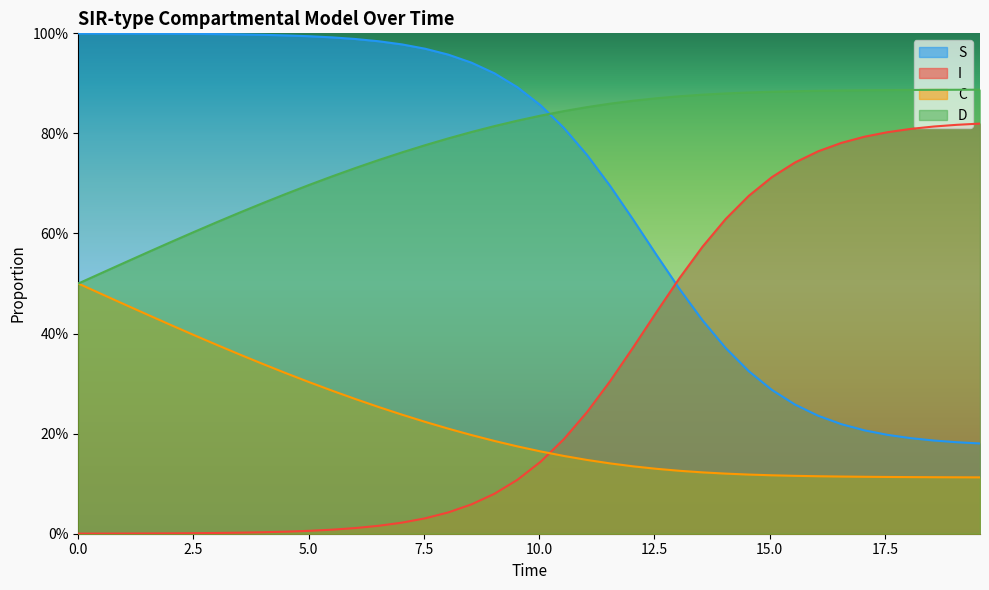

What is the sum of all D values?

31.1